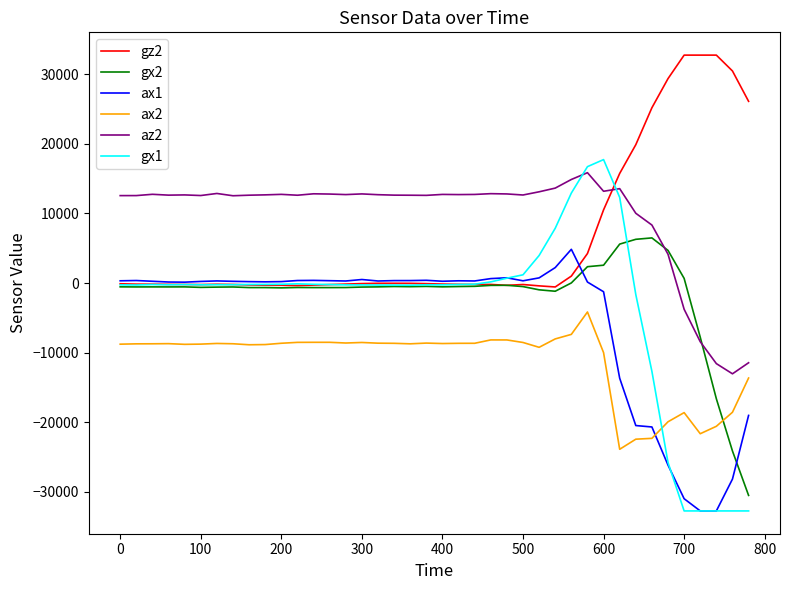

True or false: ax1 and az2 intersect in this chart.

False